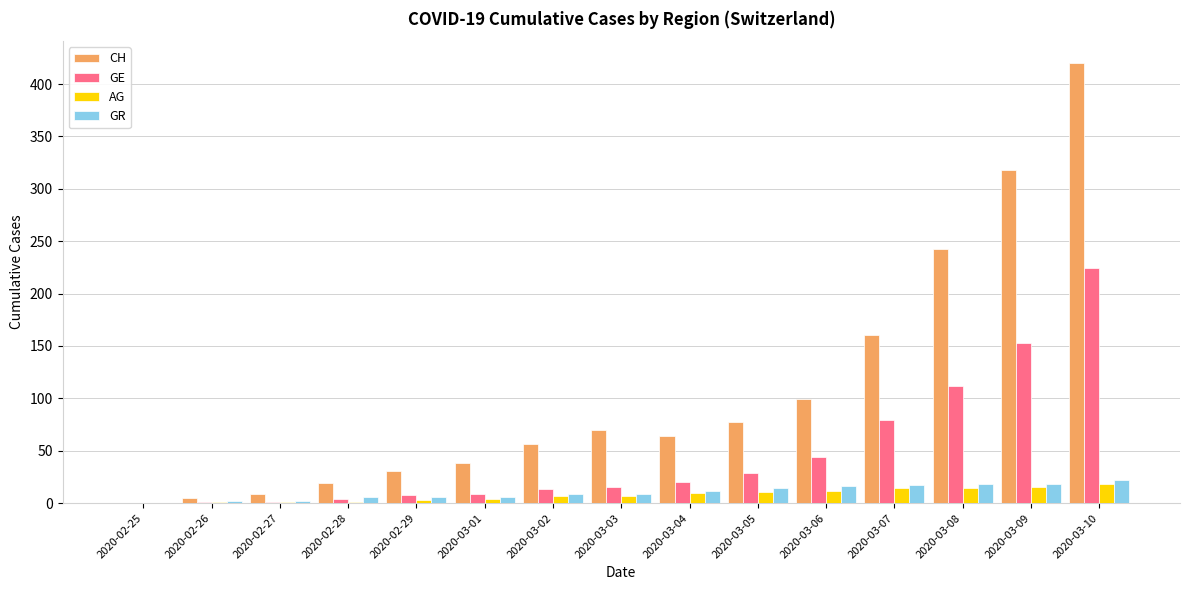

Read the CH value at 2020-03-04.

64